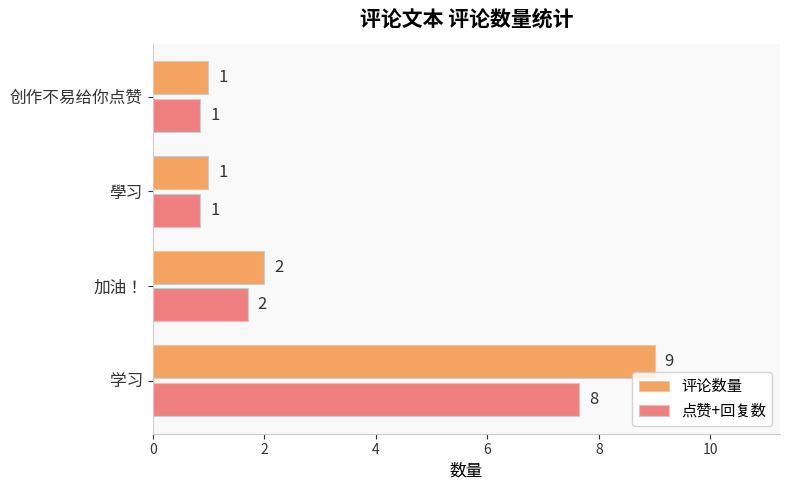

Which series has the largest total across all categories?

评论数量